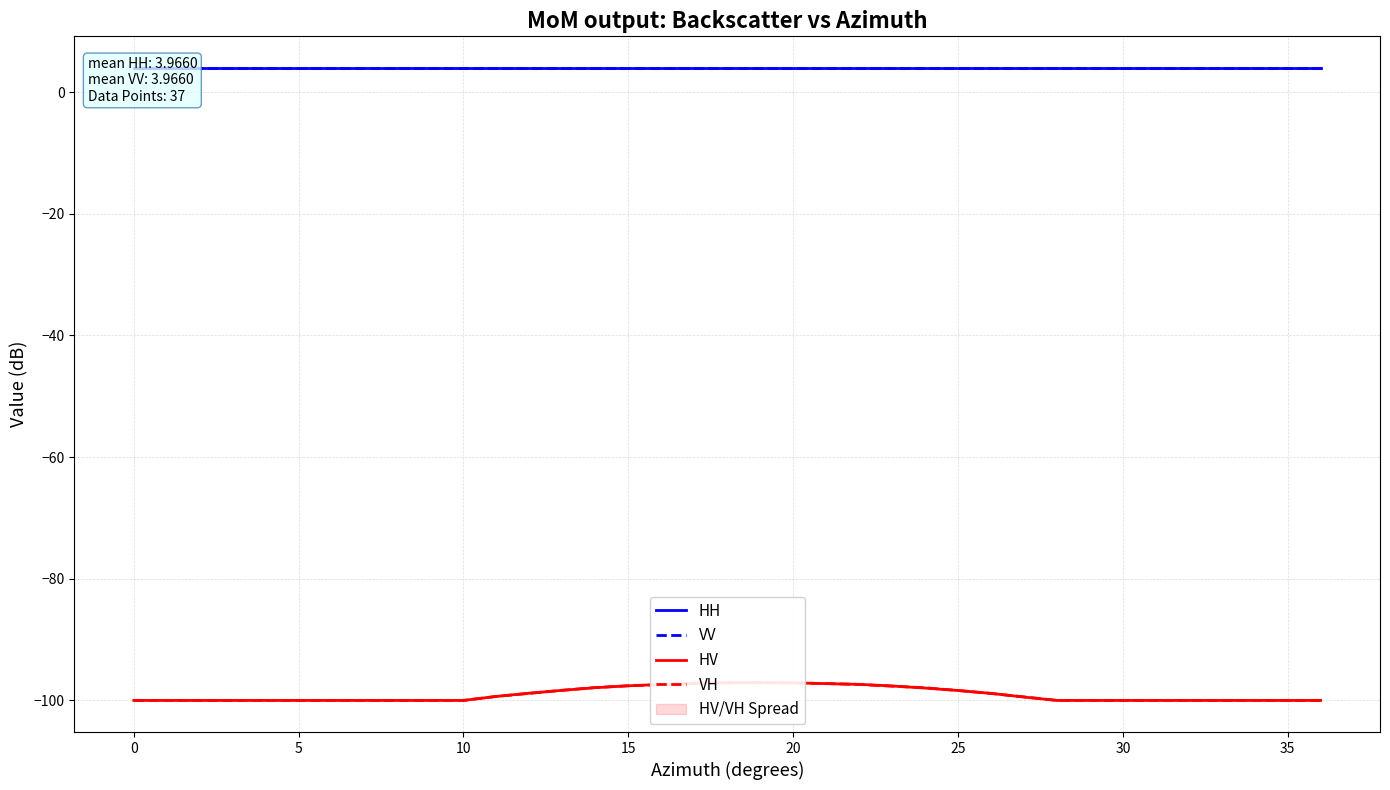

True or false: HH has a value of 6.4 at 28.

False